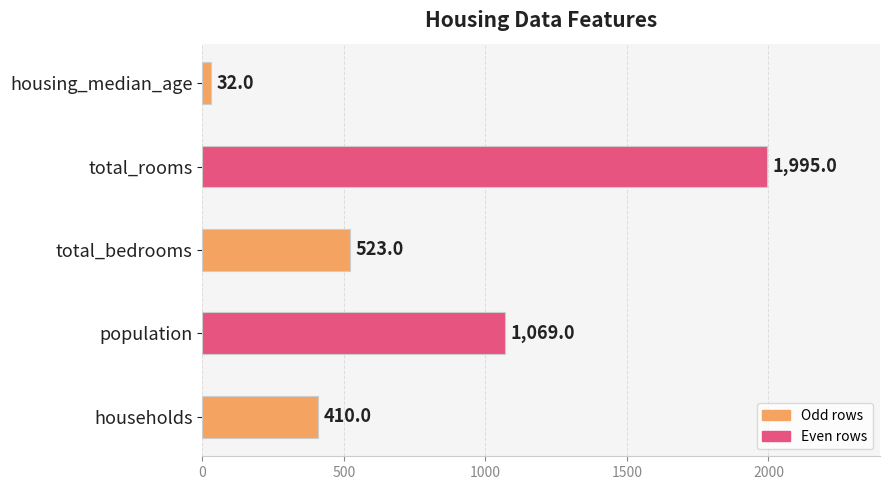

Which label corresponds to the largest value in the chart?

total_rooms